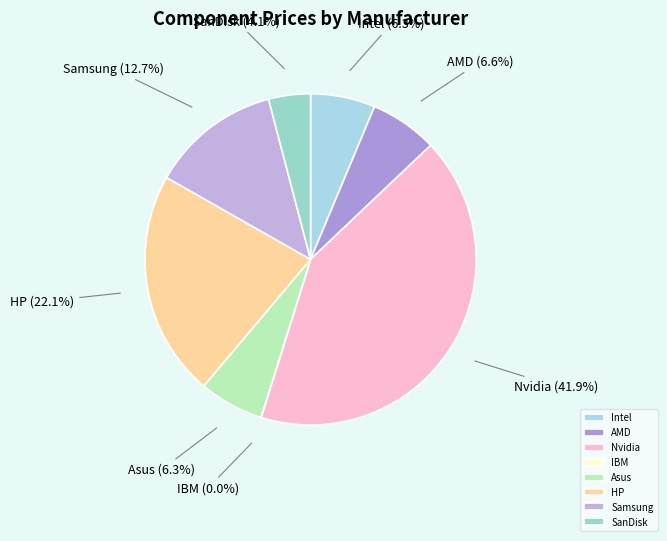

What is the ratio of the value at Asus to the value at Samsung?

0.5